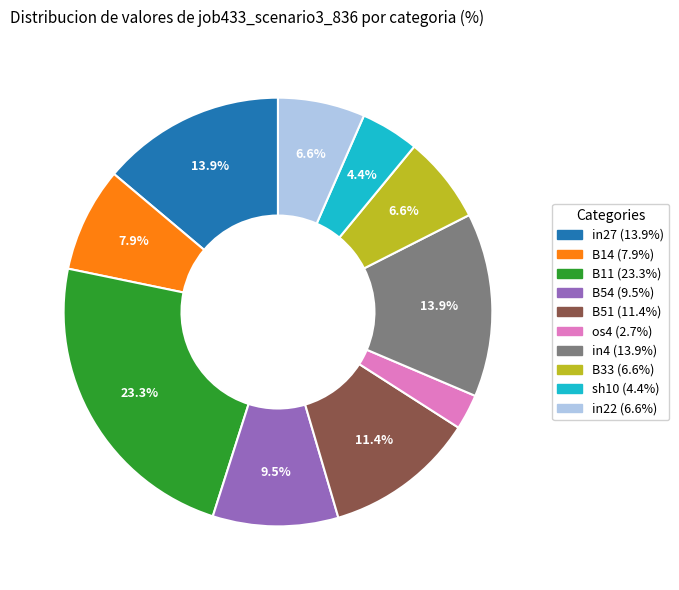

Is there any slice that represents more than half of the pie?

No